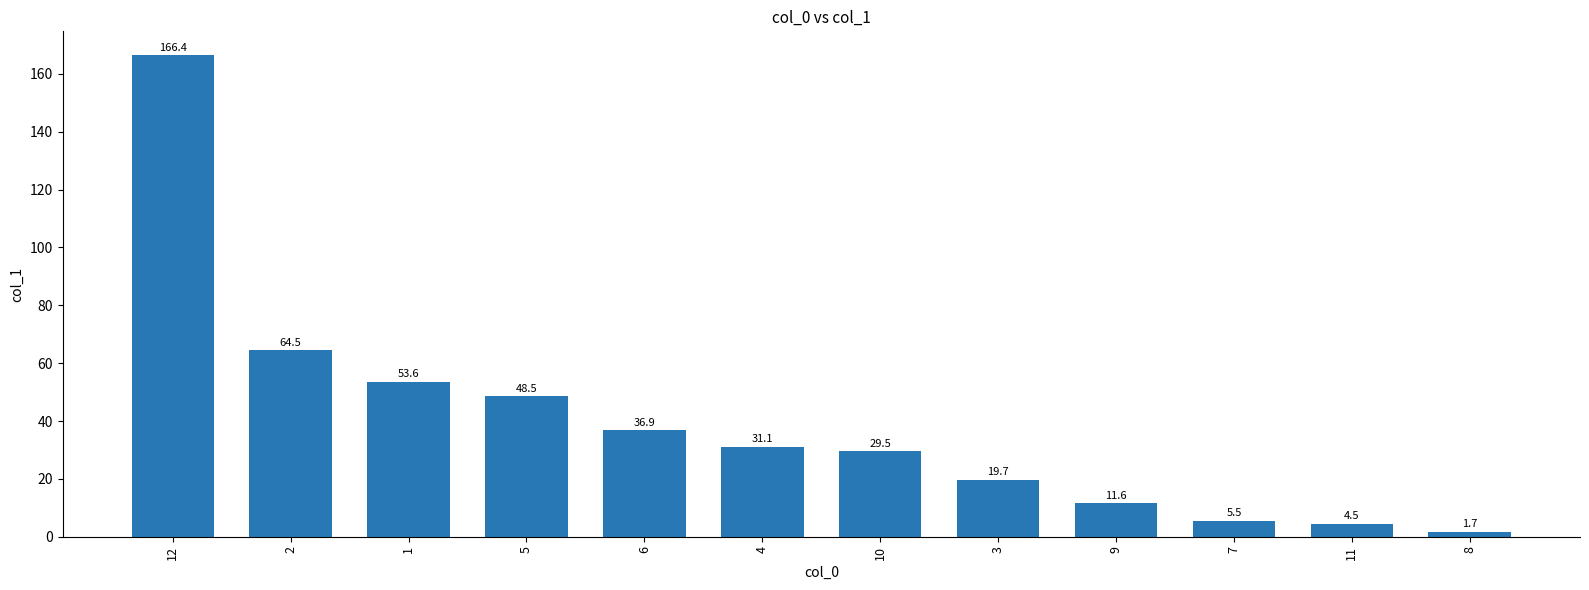

What is the smallest value displayed?

1.7